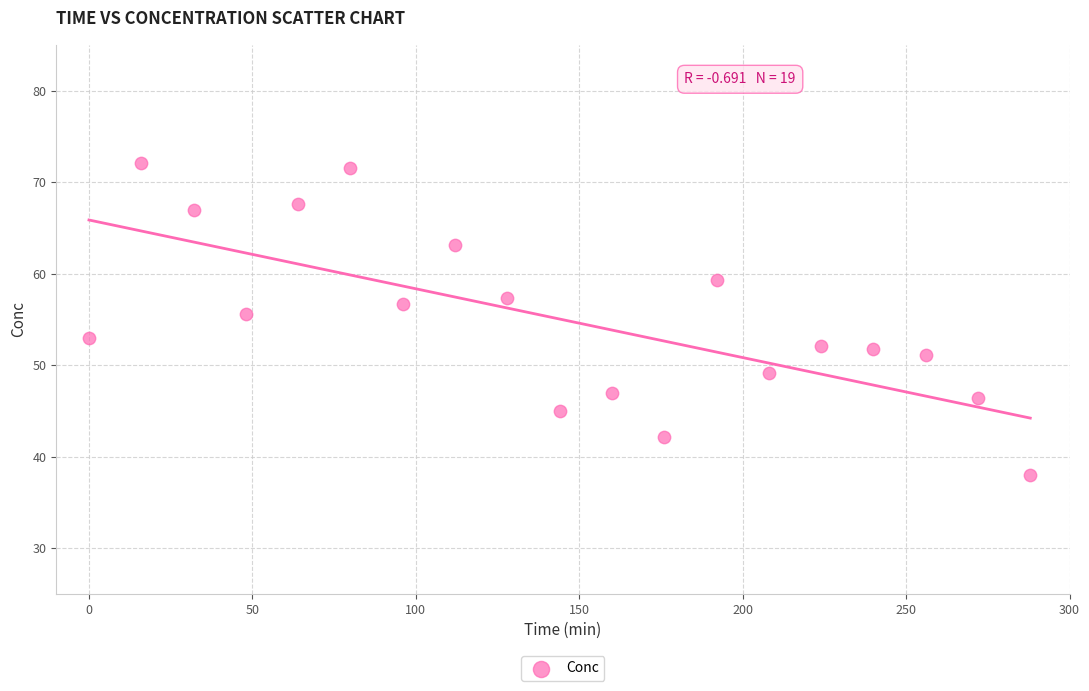

What is the range of Y values (max minus min)?

34.0